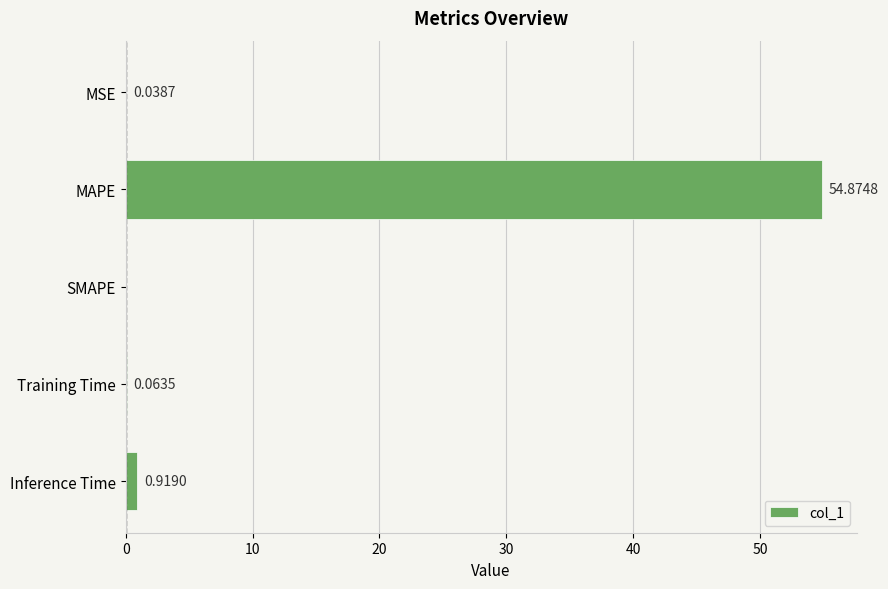

What is the change in value from MSE to MAPE?

+54.8